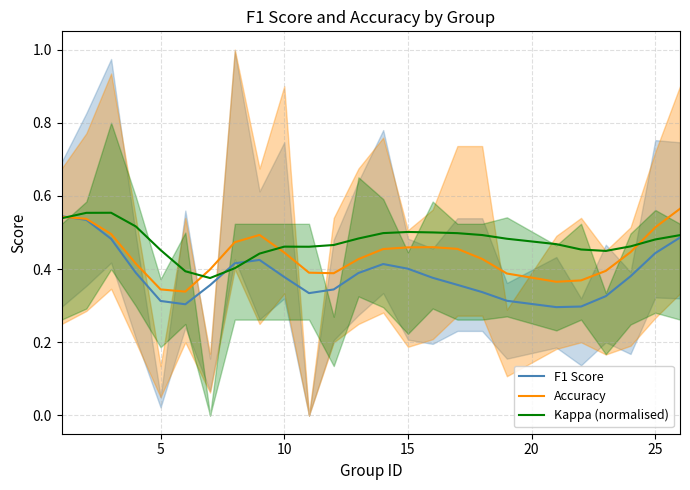

In F1 Score, how many points are lower than both neighbors (excluding endpoints)?

3